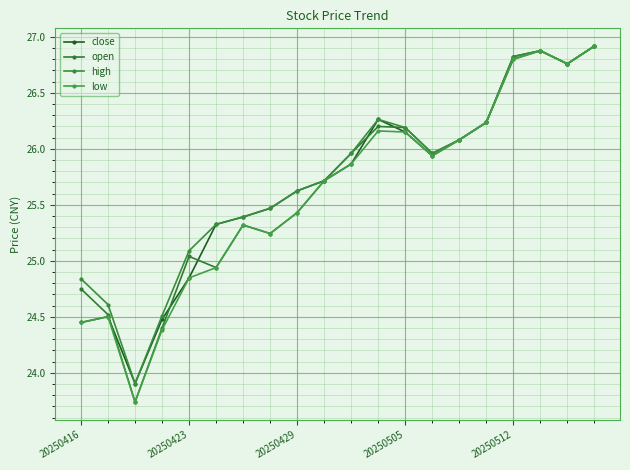

Reading left to right, what are all the values shown in this chart?

close: 24.4	24.5	23.9	24.5	24.8	25.3	25.4	25.5	25.6	25.7	25.9	26.3	26.1	25.9	26.1	26.2	26.8	26.9	26.8	26.9
open: 24.8	24.5	23.7	24.4	25.0	24.9	25.3	25.2	25.4	25.7	26.0	26.2	26.2	26.0	26.1	26.2	26.8	26.9	26.8	26.9
high: 24.8	24.6	23.9	24.5	25.1	25.3	25.4	25.5	25.6	25.7	26.0	26.3	26.2	26.0	26.1	26.2	26.8	26.9	26.8	26.9
low: 24.4	24.5	23.7	24.4	24.8	24.9	25.3	25.2	25.4	25.7	25.9	26.2	26.1	25.9	26.1	26.2	26.8	26.9	26.8	26.9